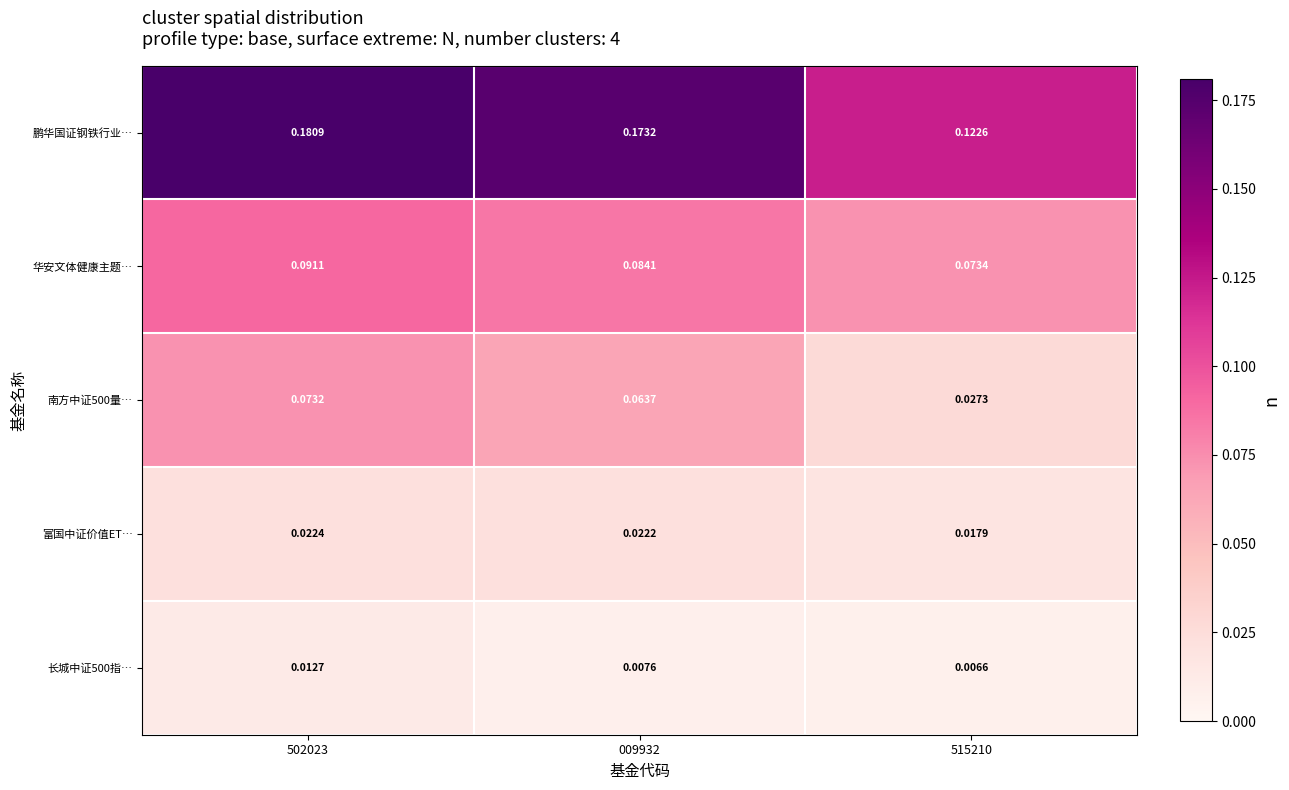

Which series has the largest total across all categories?

鹏华国证钢铁行业…